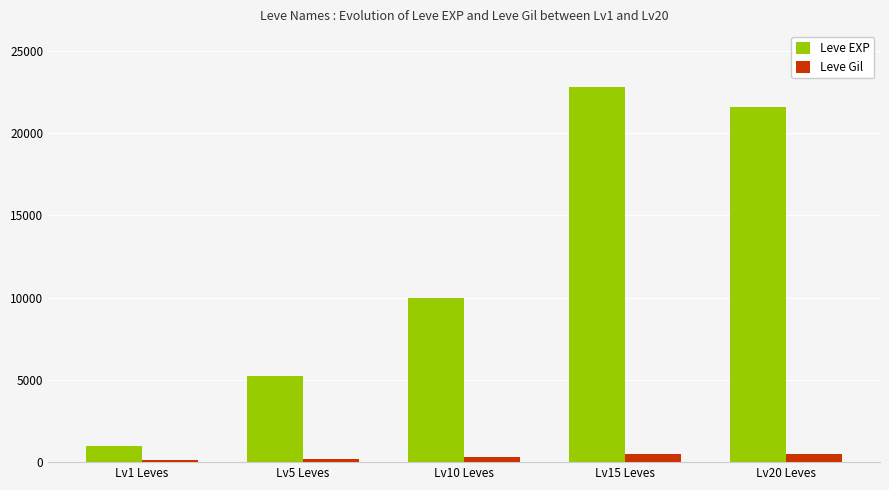

How many groups of bars are there?

5